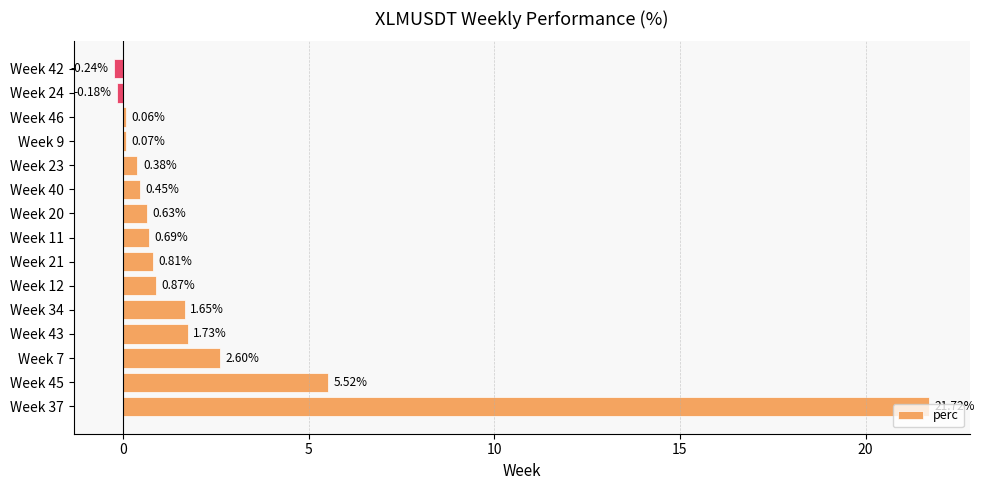

What is the change in value from Week 45 to Week 34?

-3.9